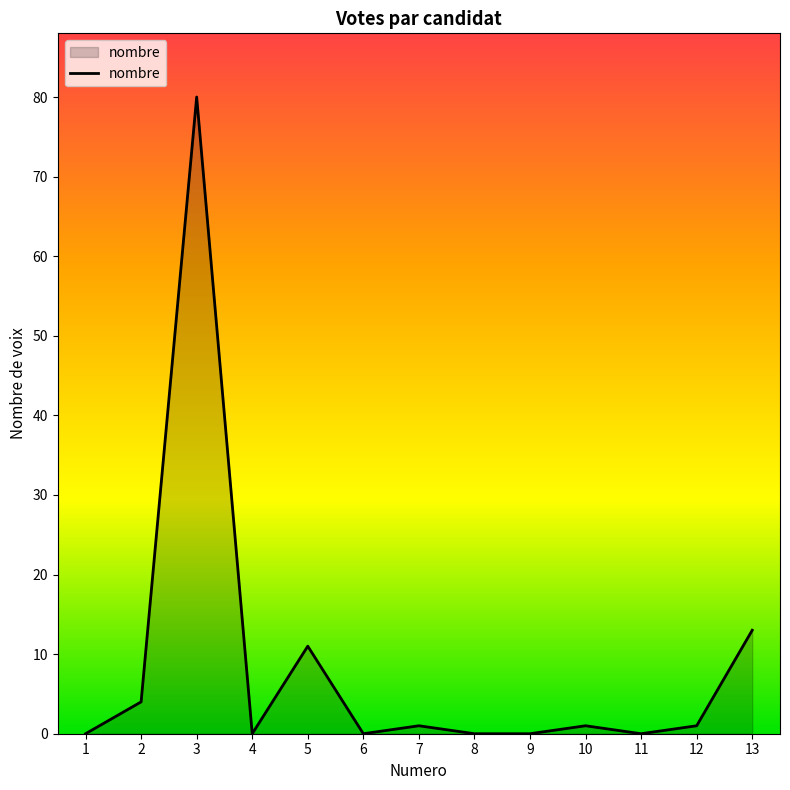

Where is the first local maximum?

3